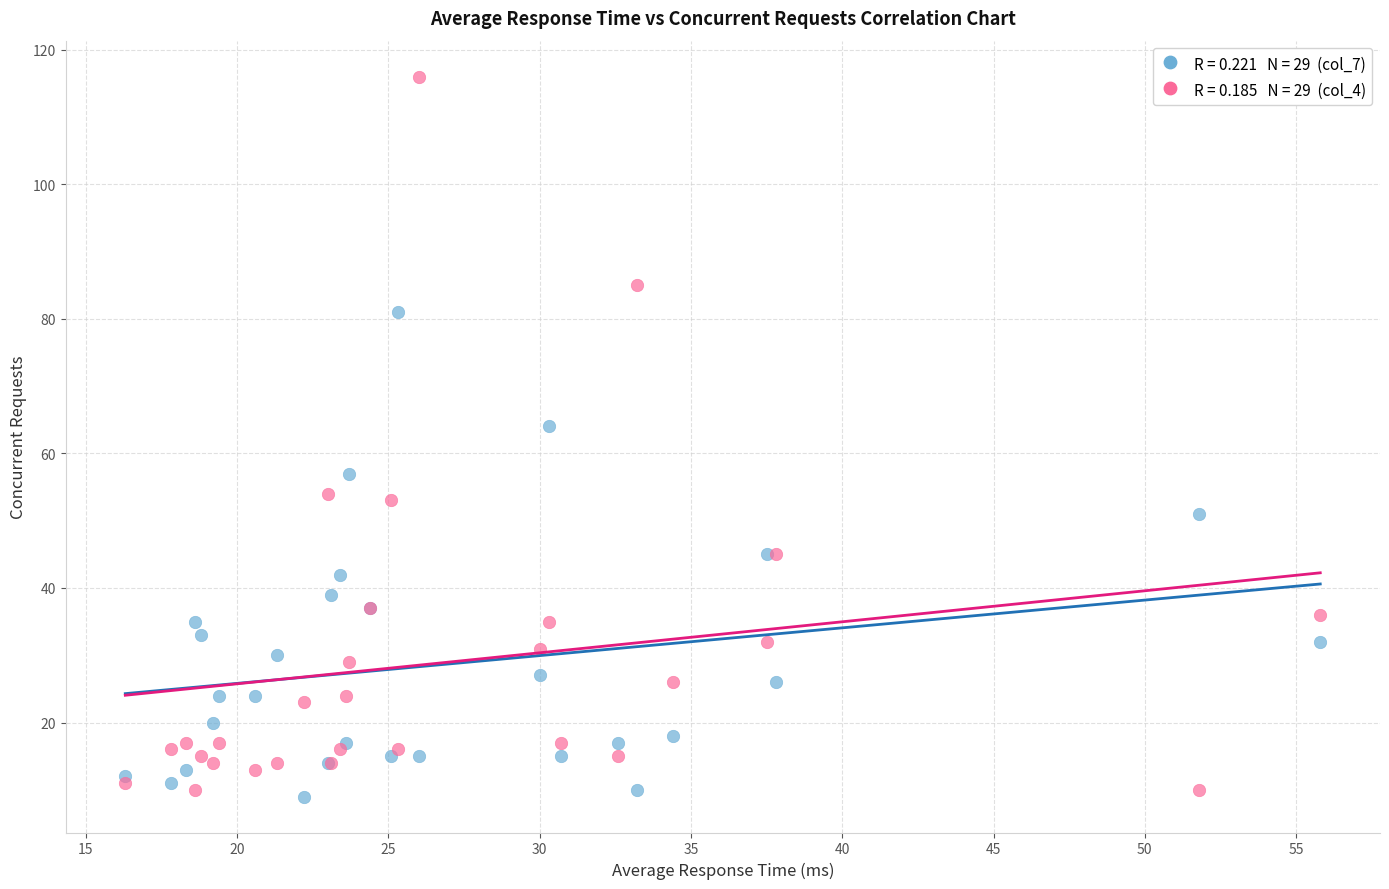

Across all series, what Y value is closest to 62?

64